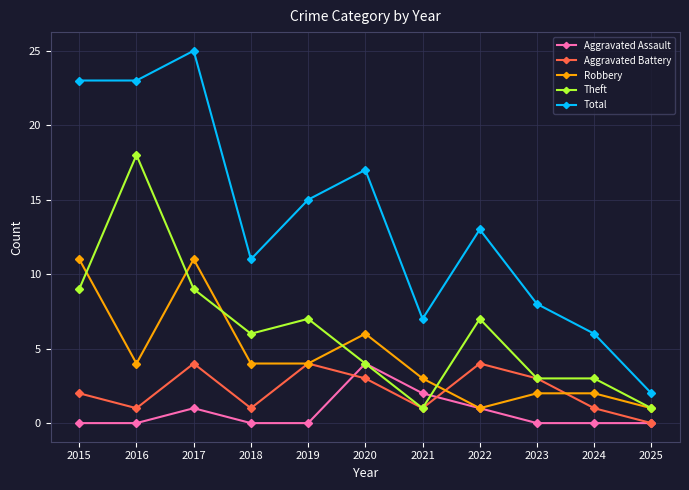

Where does the Total series first go above 13?

2015